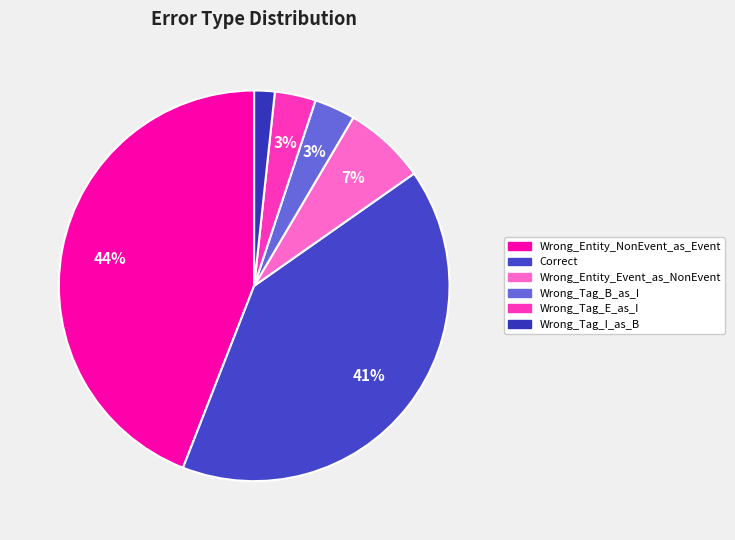

Count the number of slices in the pie.

6